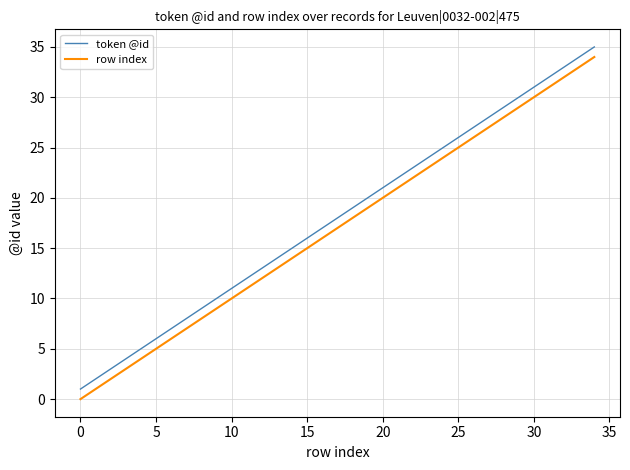

True or false: row index and token @id cross at least once.

False